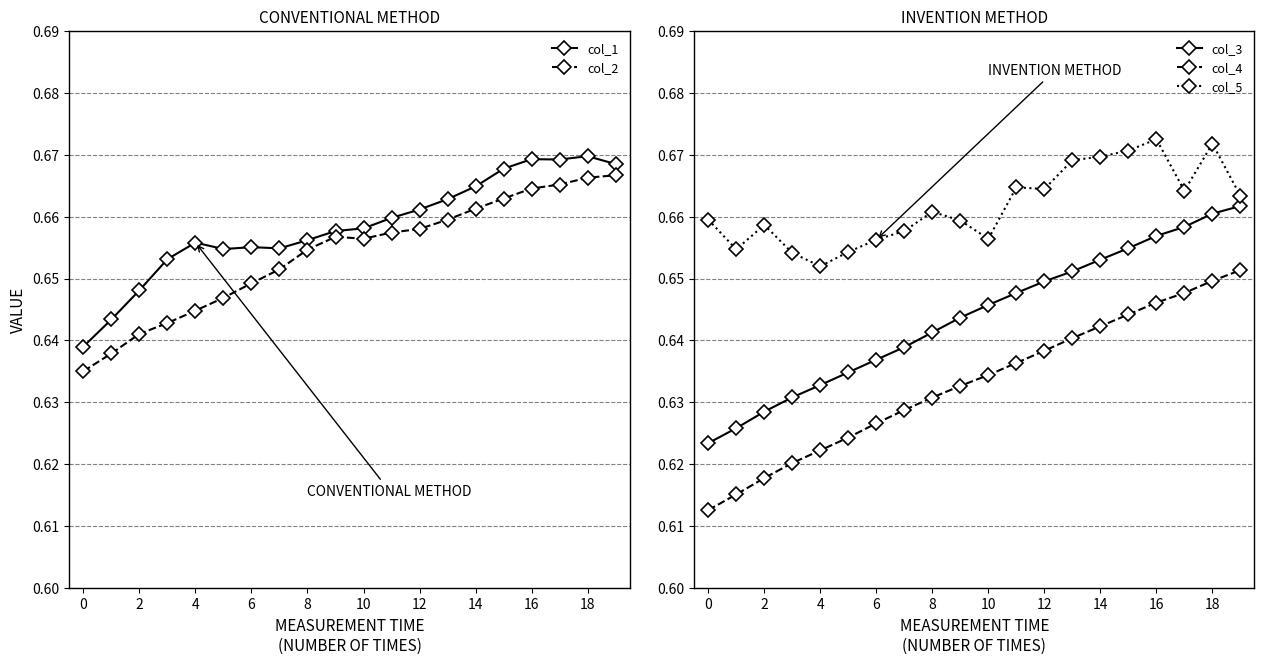

At which category is the sum across all series the highest?

18